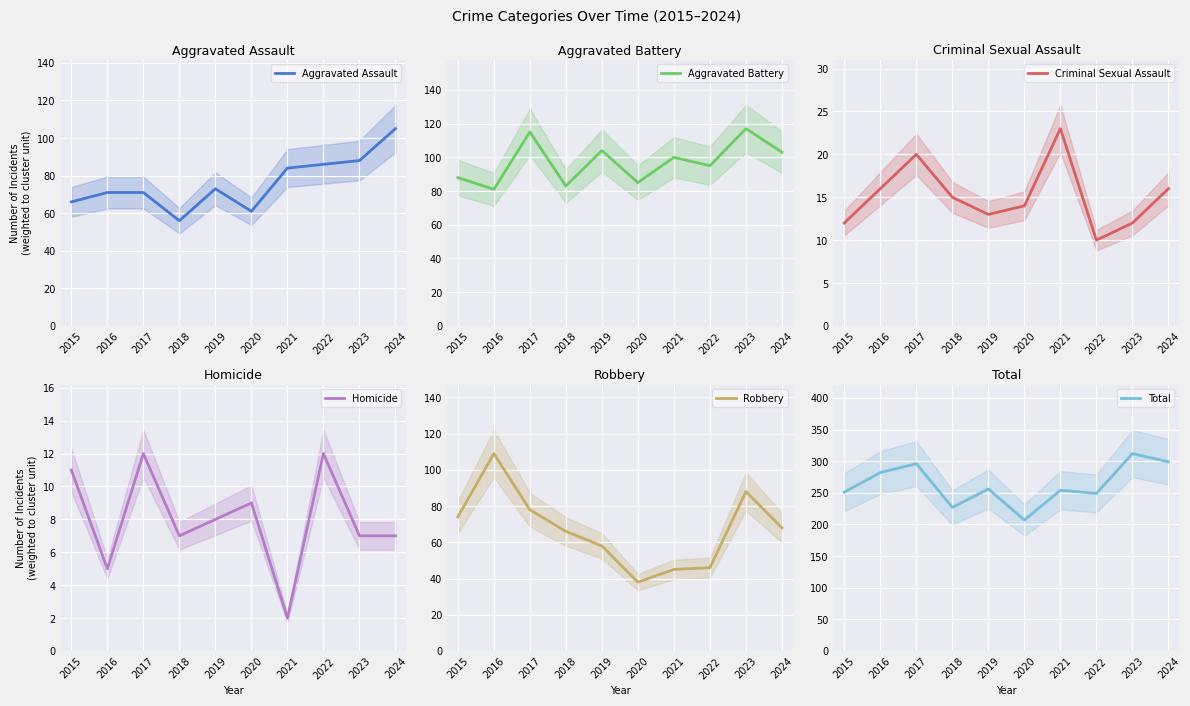

What is the difference between the highest and lowest values at 2020?

198